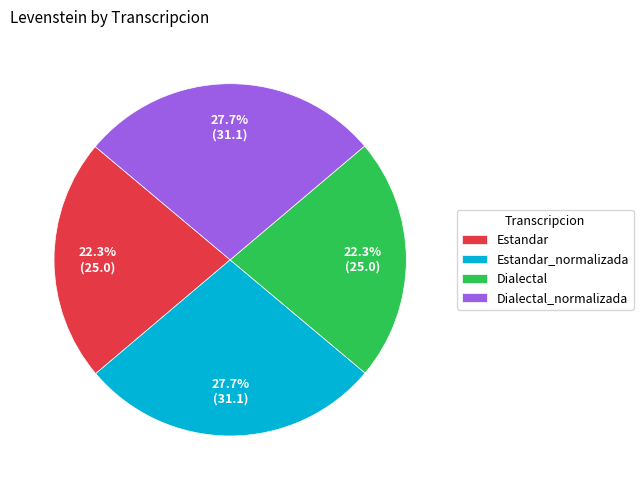

What percentage is the Estandar slice, to the nearest percent?

22%